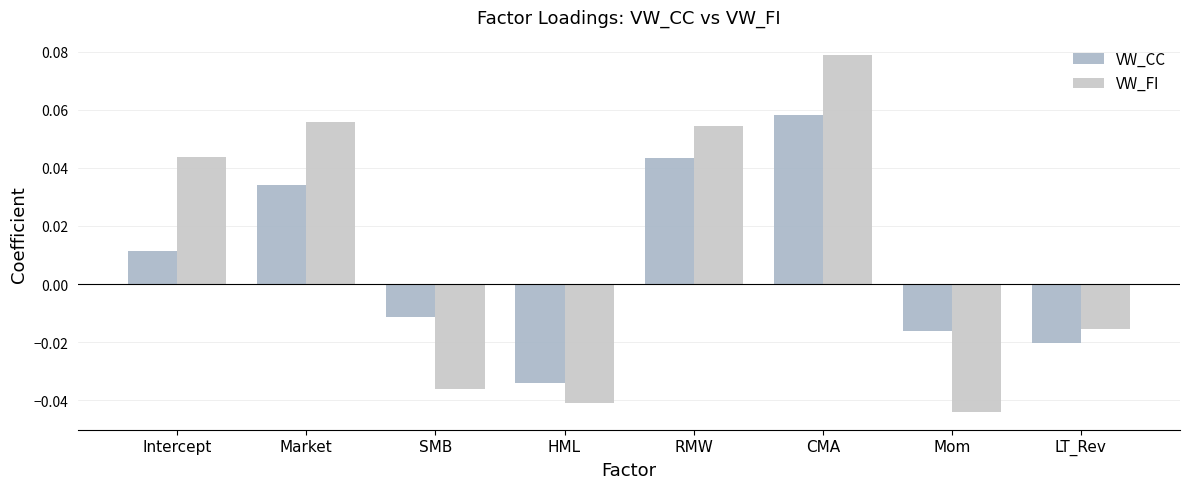

How many categories are shown in the chart?

8